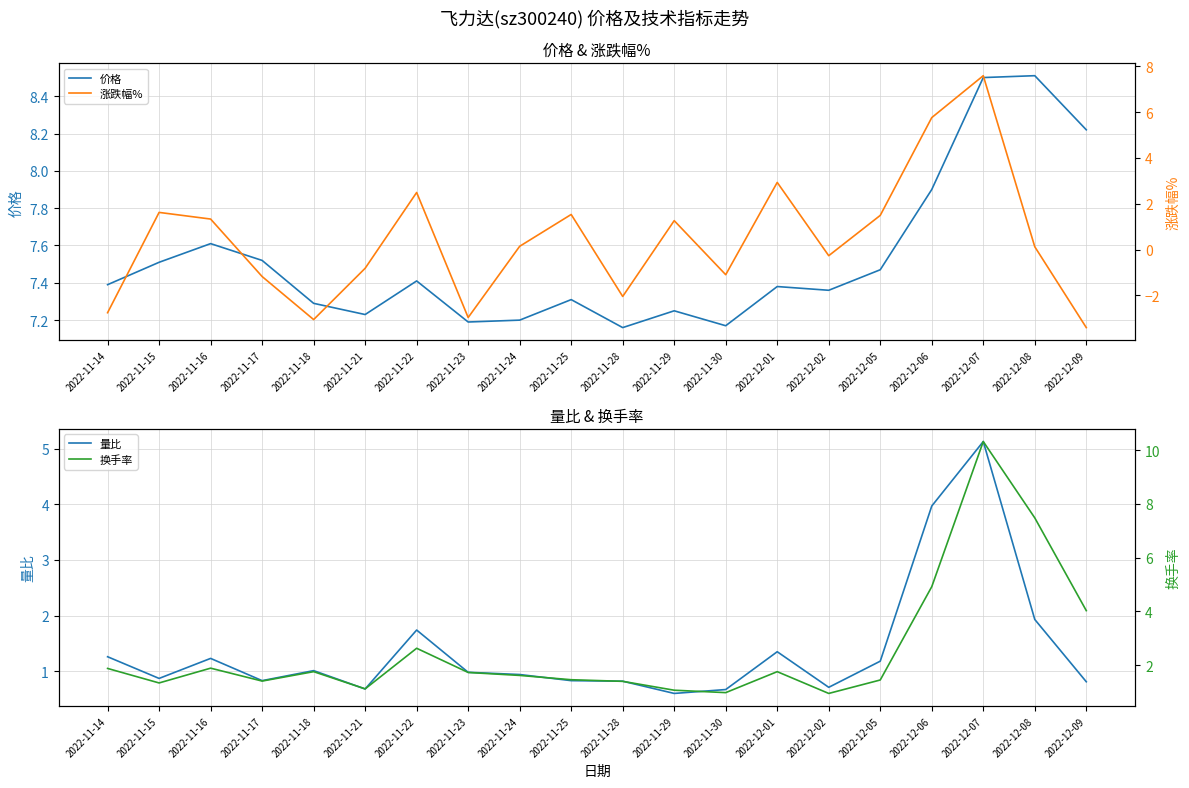

The value of 量比 at 2022-12-07 is 5.1. True or false?

True